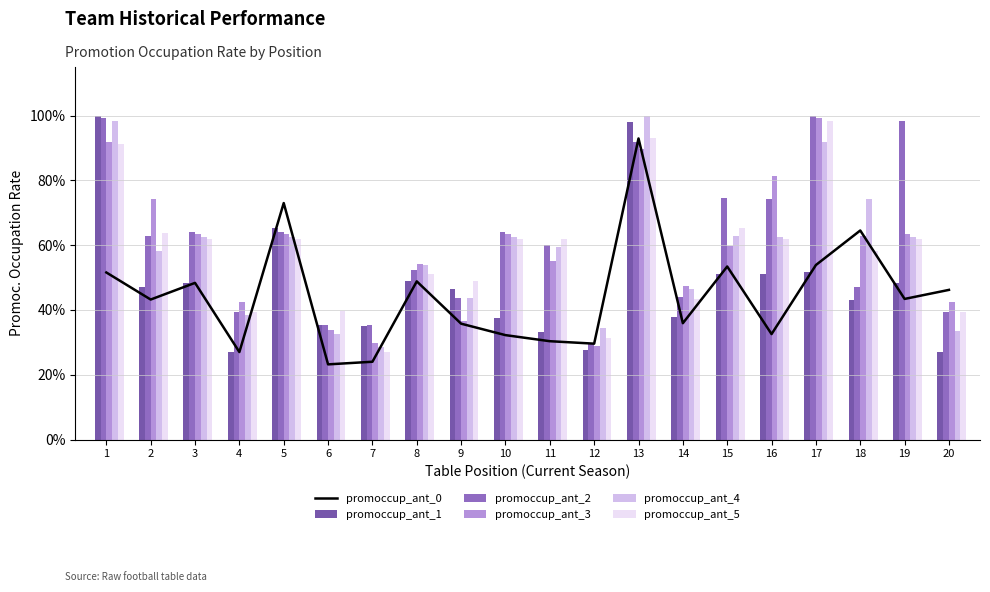

Which category has the lowest value in the promoccup_ant_4 series?

7